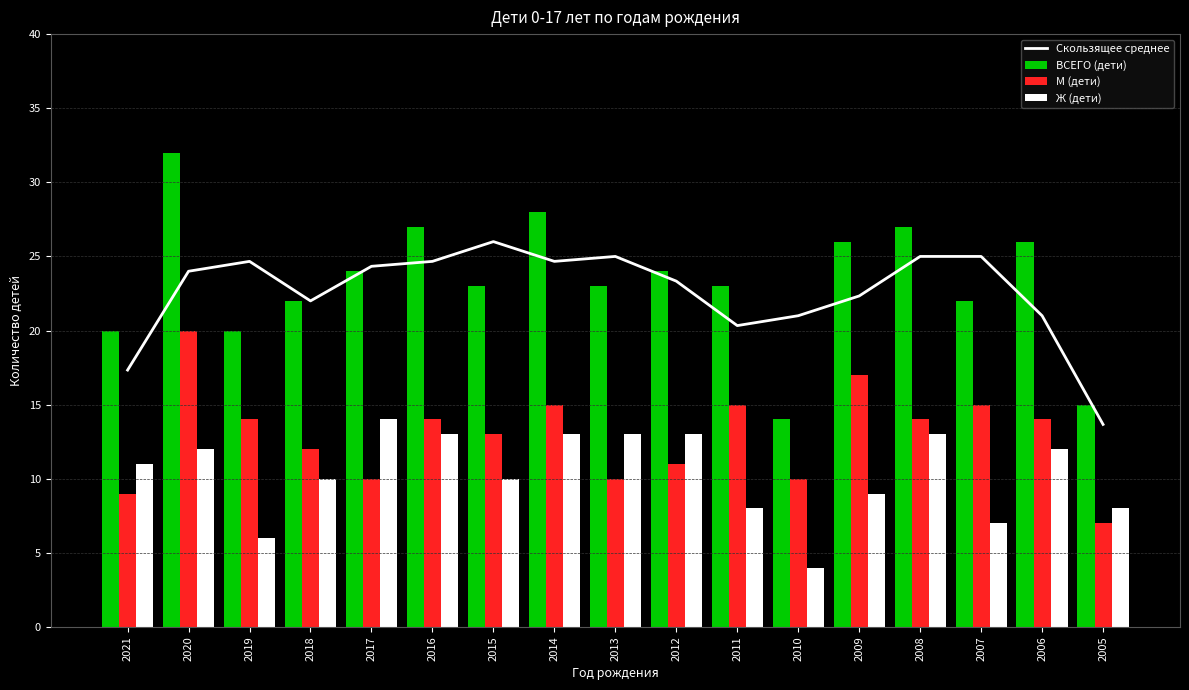

What is the average value of the Скользящее среднее series?

22.6